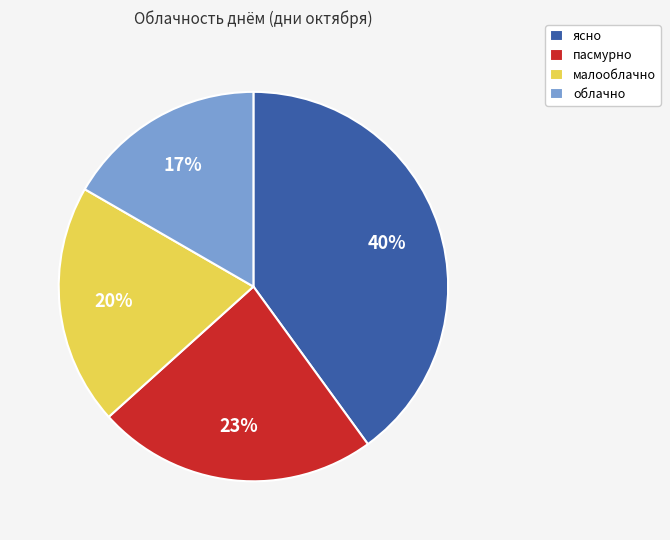

The малооблачно slice represents 20% of the pie. True or false?

True